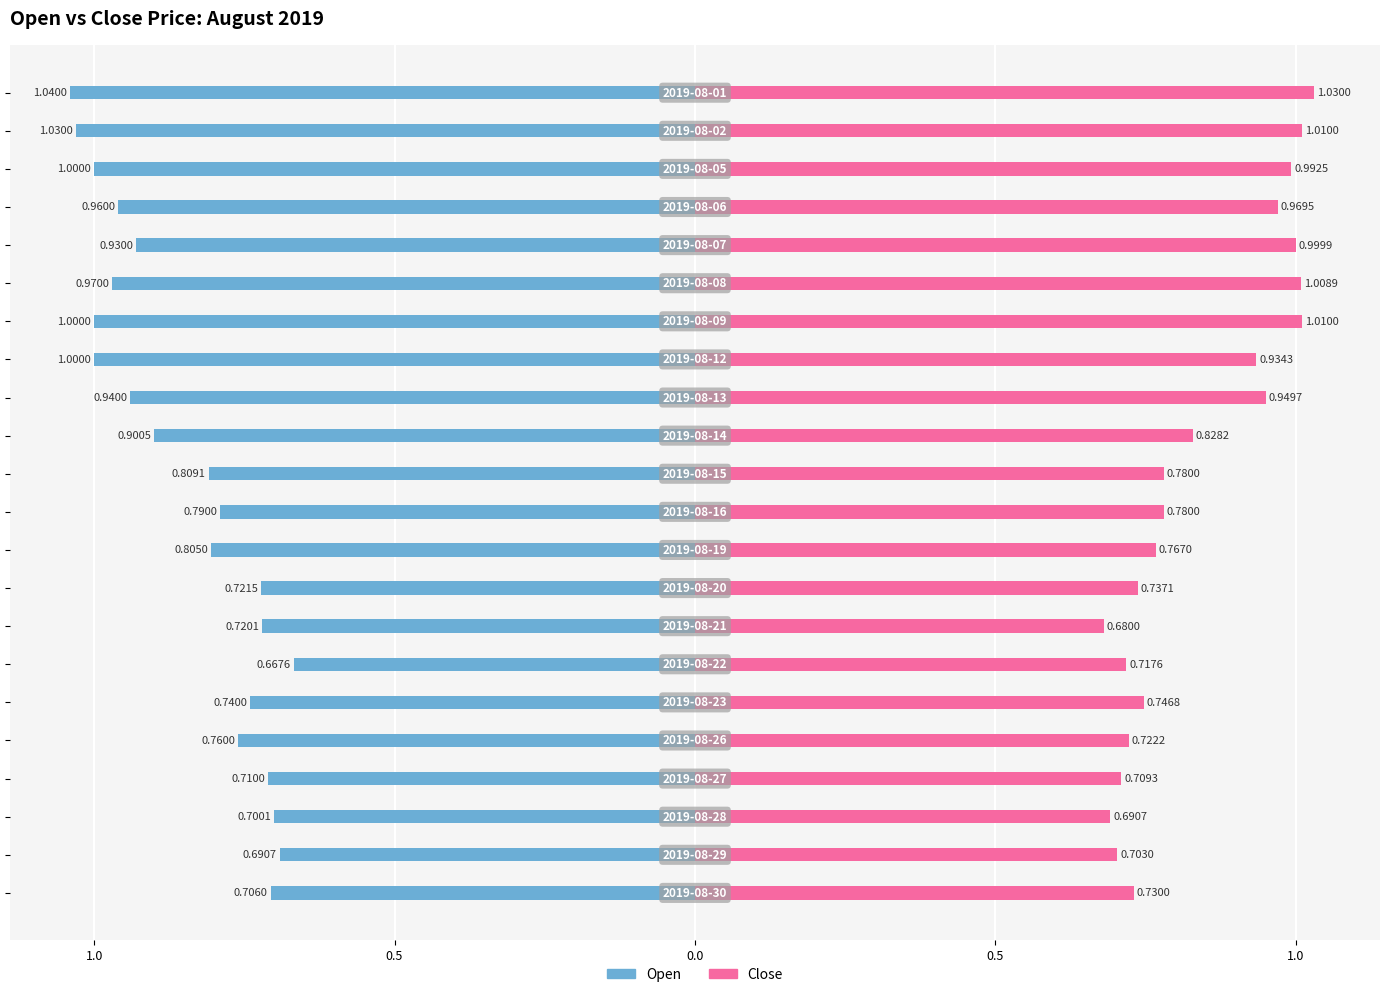

How many bars are there in total?

44